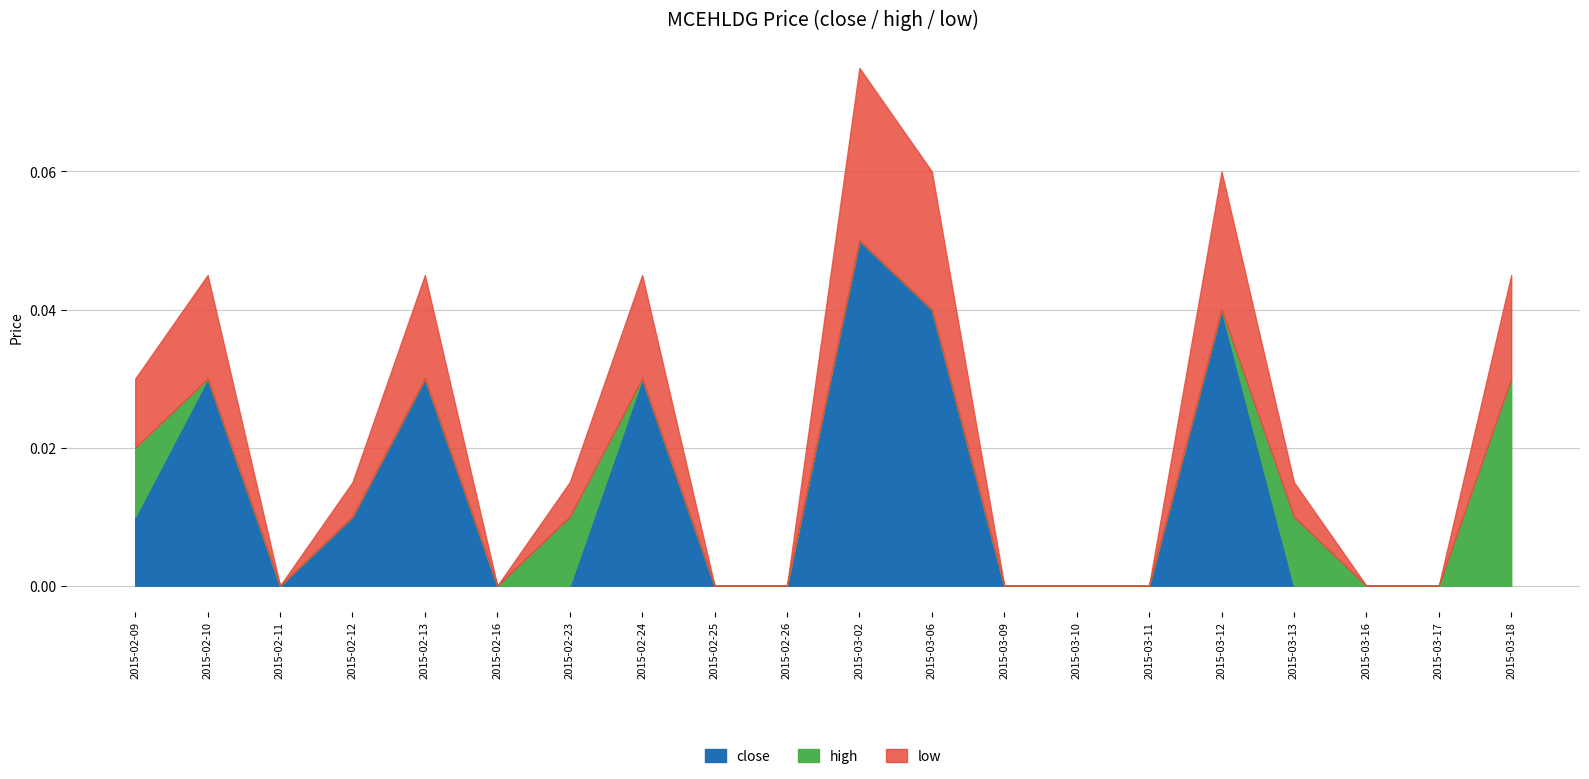

True or false: high and close intersect in this chart.

False